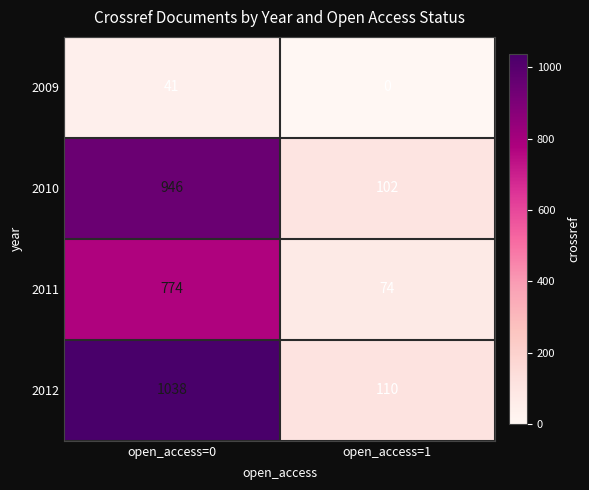

The value of 2011 at open_access=0 is 774. True or false?

True